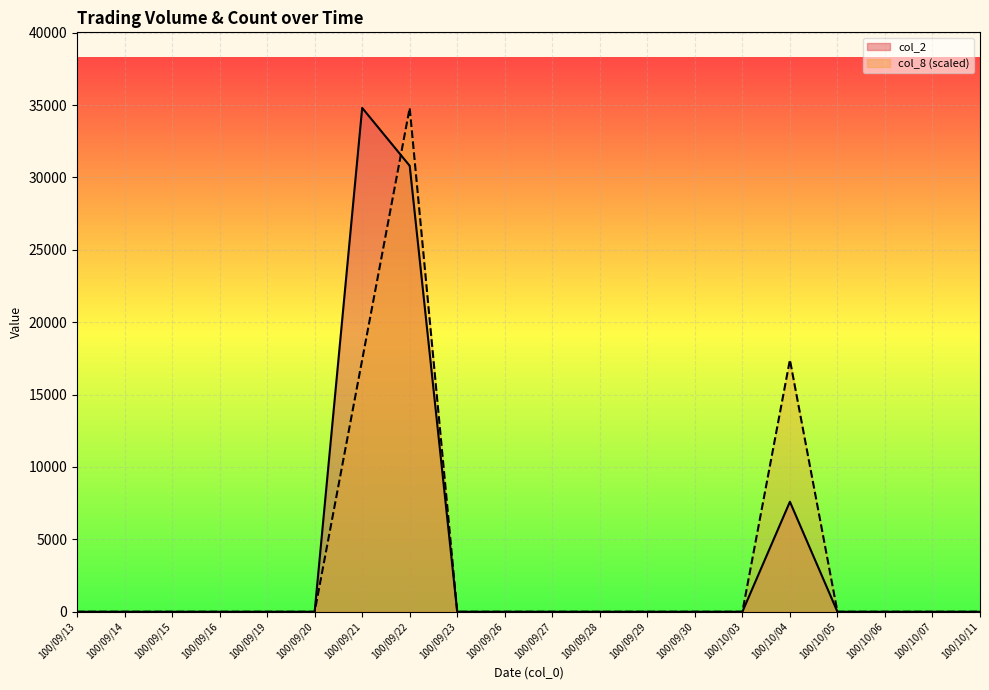

Reading left to right, what are all the values shown in this chart?

col_2: 0	0	0	0	0	0	34800	30800	0	0	0	0	0	0	0	7600	0	0	0	0
col_8: 0	0	0	0	0	0	17400	34800	0	0	0	0	0	0	0	17400	0	0	0	0